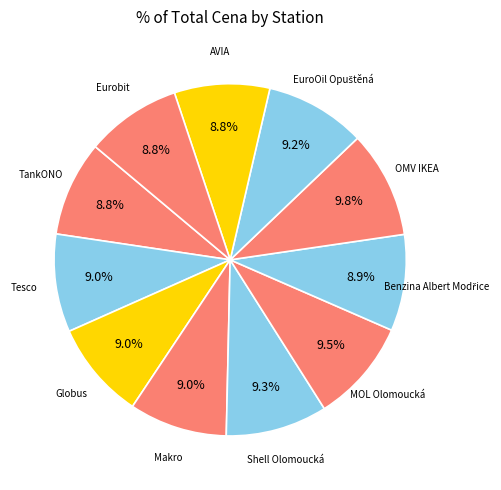

How many slices are in this pie chart?

11